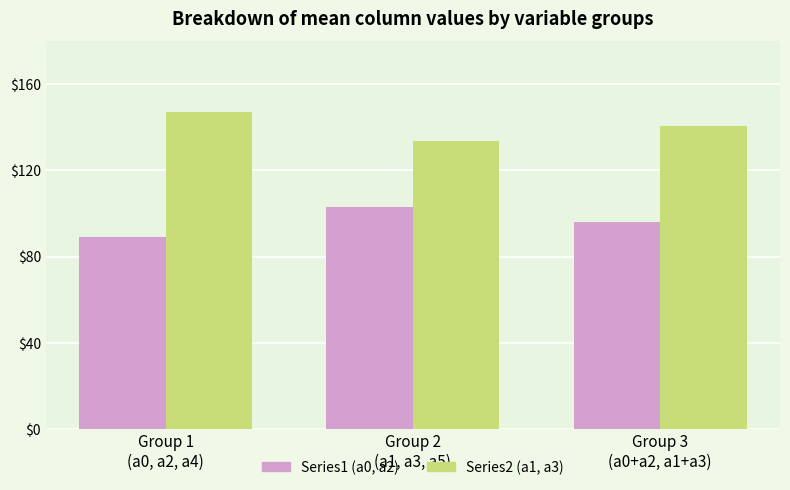

What is the greatest value displayed?

147.0